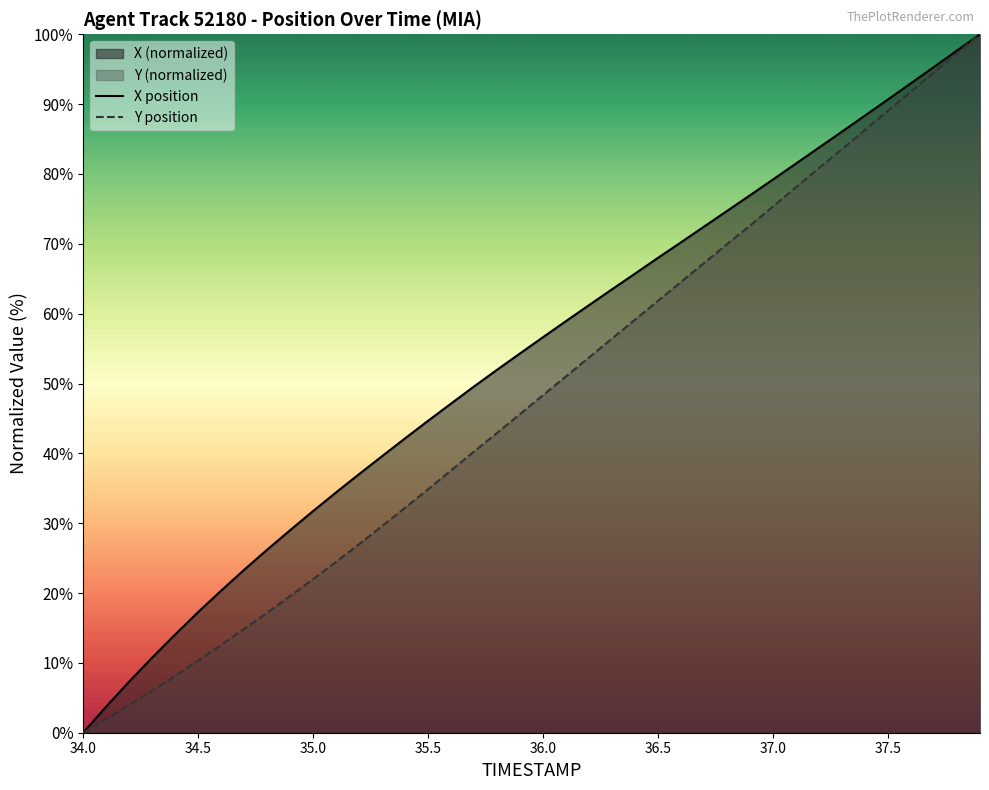

The value of X position at 34.0 is 0.0. True or false?

True